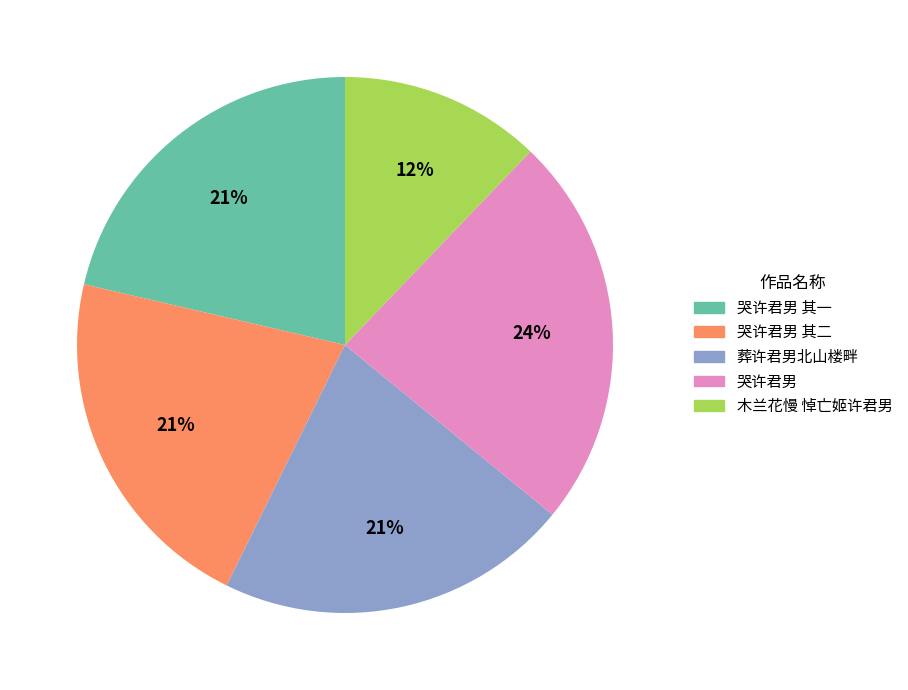

Is there any slice that represents more than half of the pie?

No